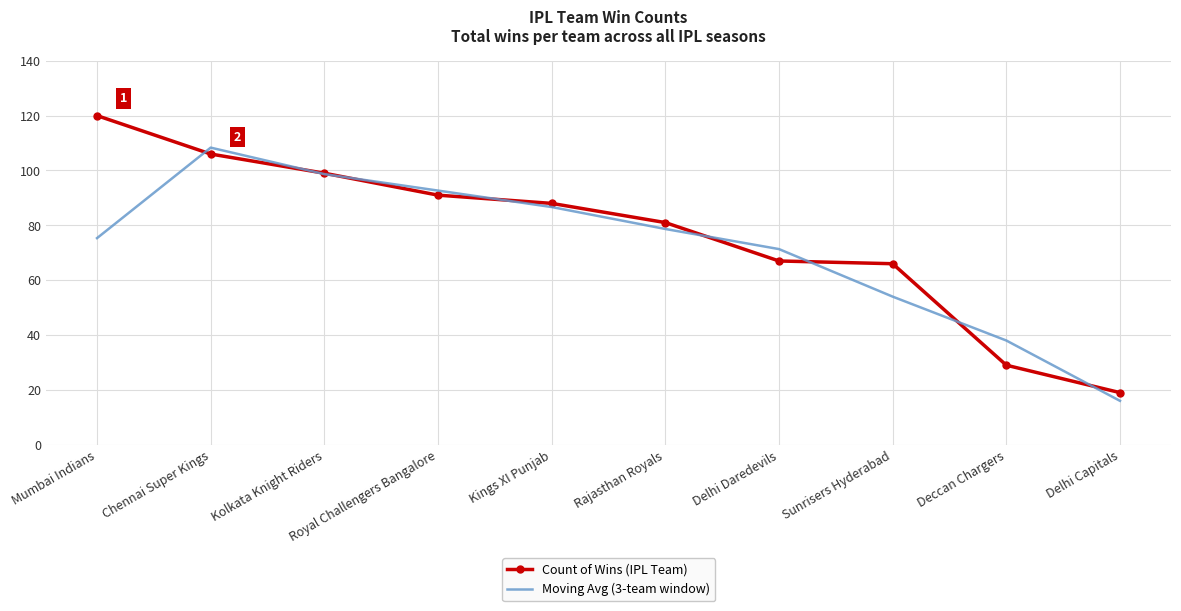

What position from the left is Sunrisers Hyderabad?

8